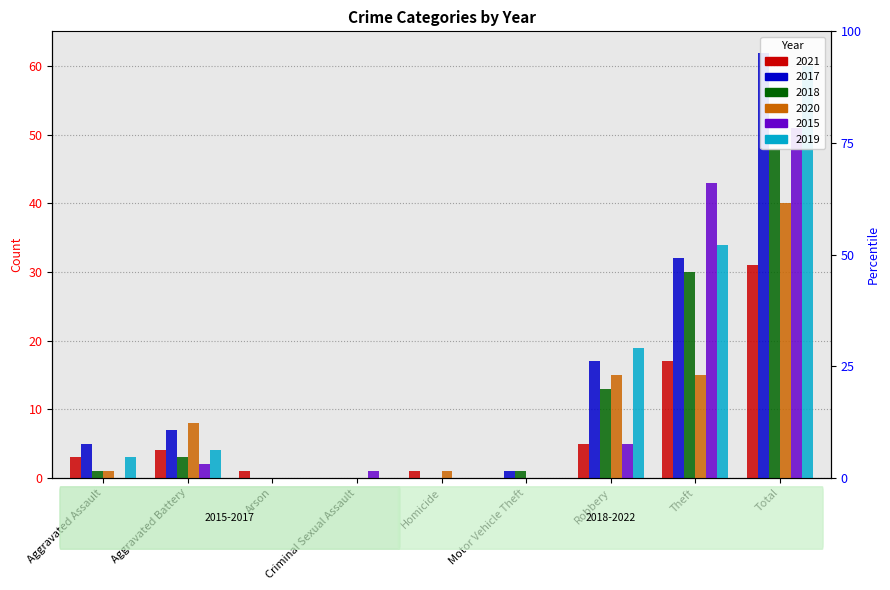

How many bars are there in total?

54